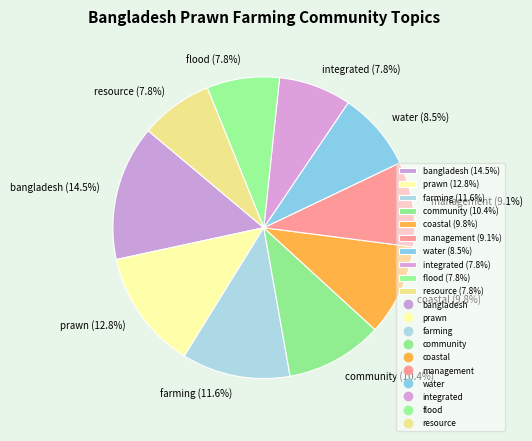

True or false: flood accounts for 8% of the total.

True